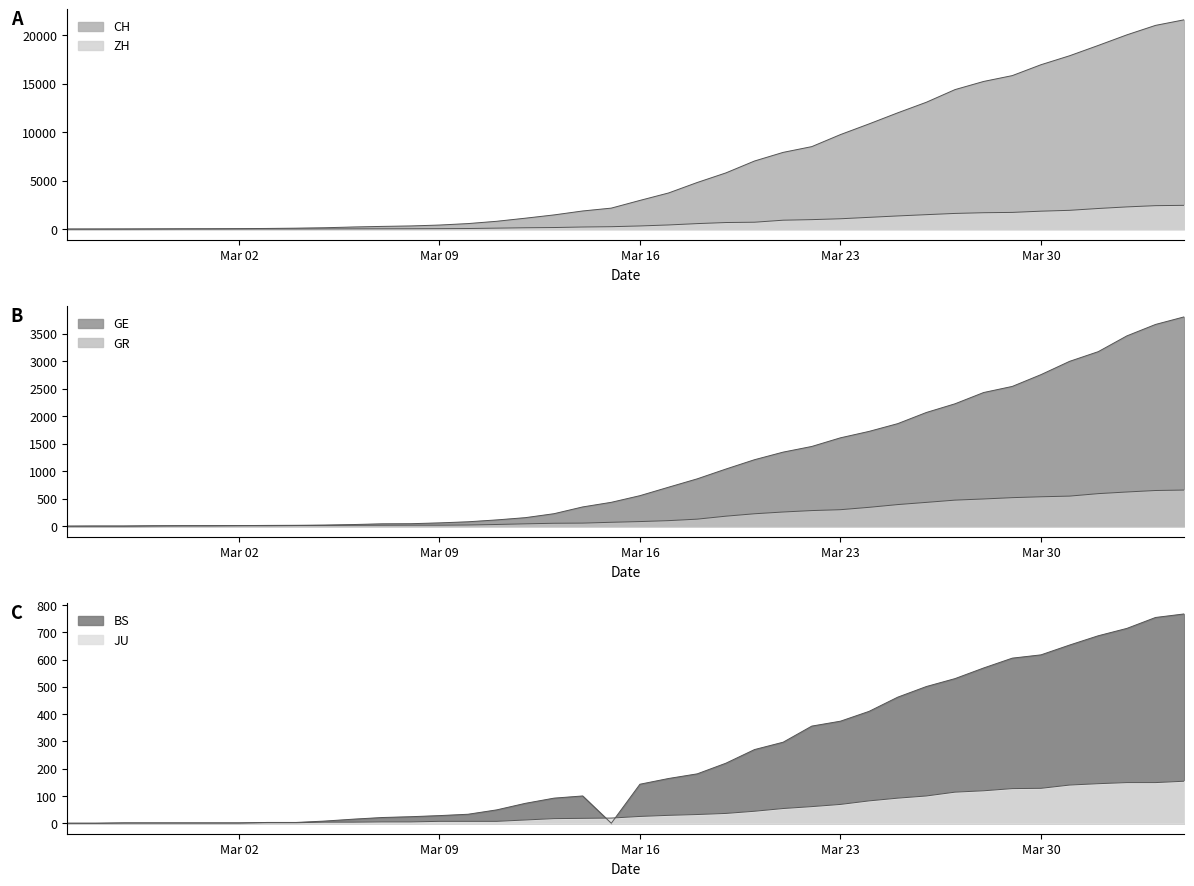

What is the difference between the second highest and second lowest values in the CH series?

20994